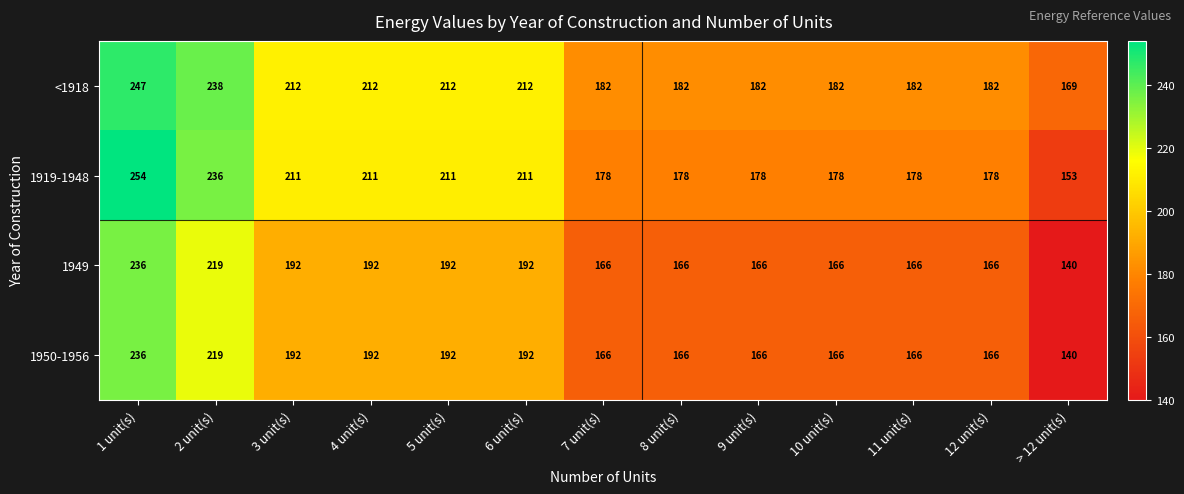

Which series has the largest range (max minus min)?

1919-1948